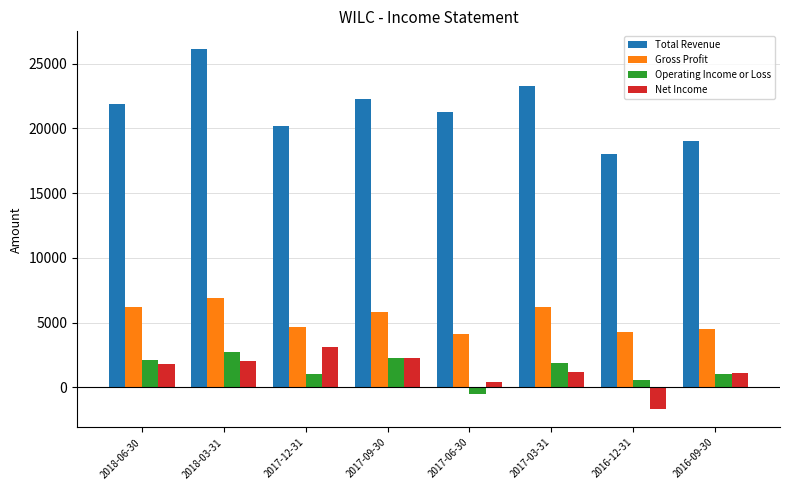

What is the spread (max minus min) of values at 2017-06-30?

21800